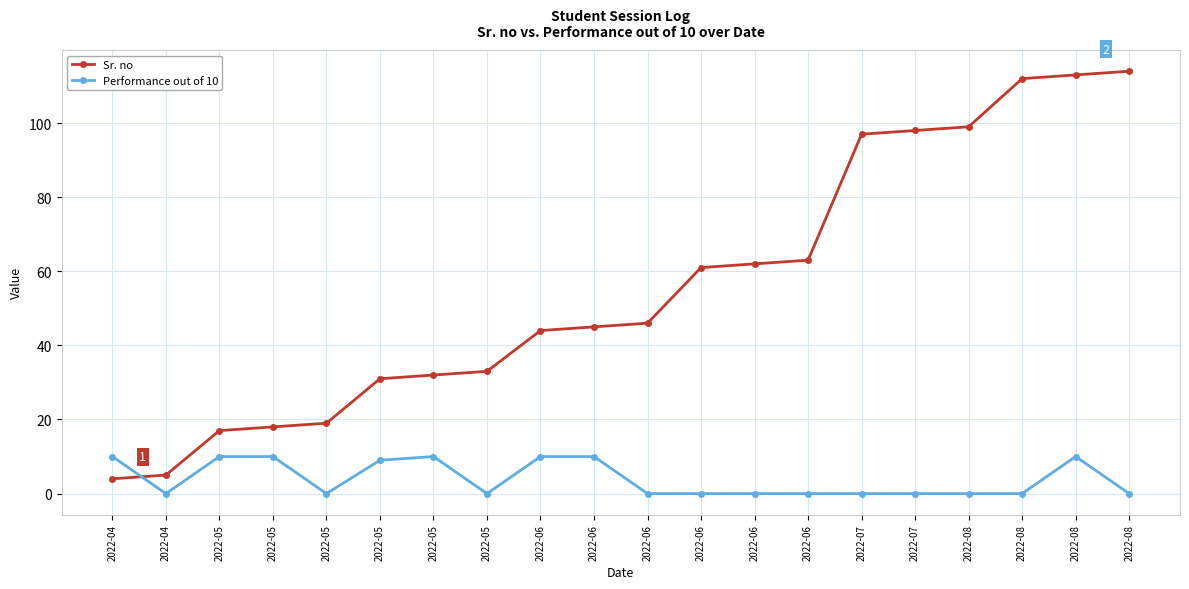

Is this an area chart (filled region under the line)?

No